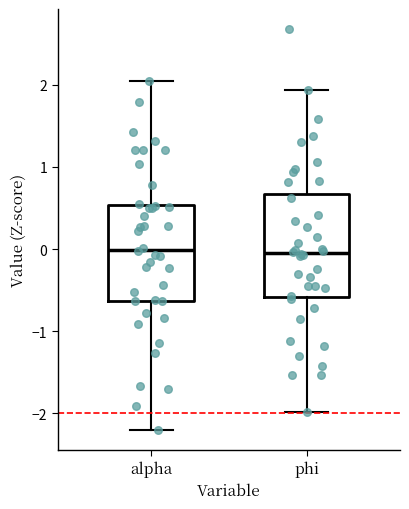

Reading left to right, read every box against the y-axis: the position of its median line, the range the box covers, and the ends of its whiskers. The values are not printed on the chart, so give them approximately, as read against the axis.

alpha: median 0.0, box -0.6 to 0.5, whiskers -2.2 to 2.0
phi: median 0.0, box -0.6 to 0.7, whiskers -2.0 to 1.9